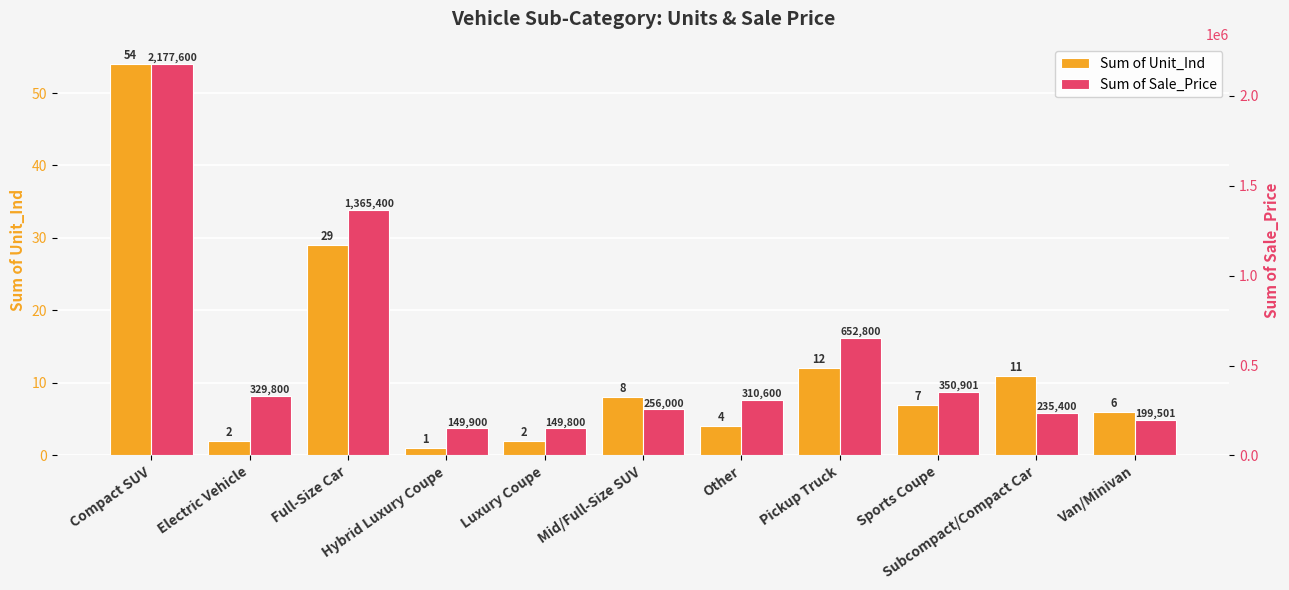

True or false: Sum of Sale_Price has a value of 199501 at Van/Minivan.

True